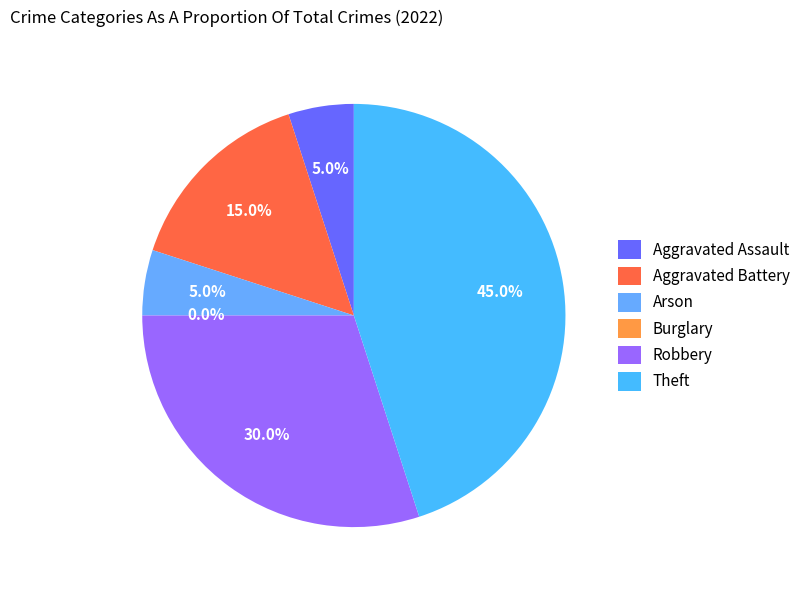

How many slices are in this pie chart?

6